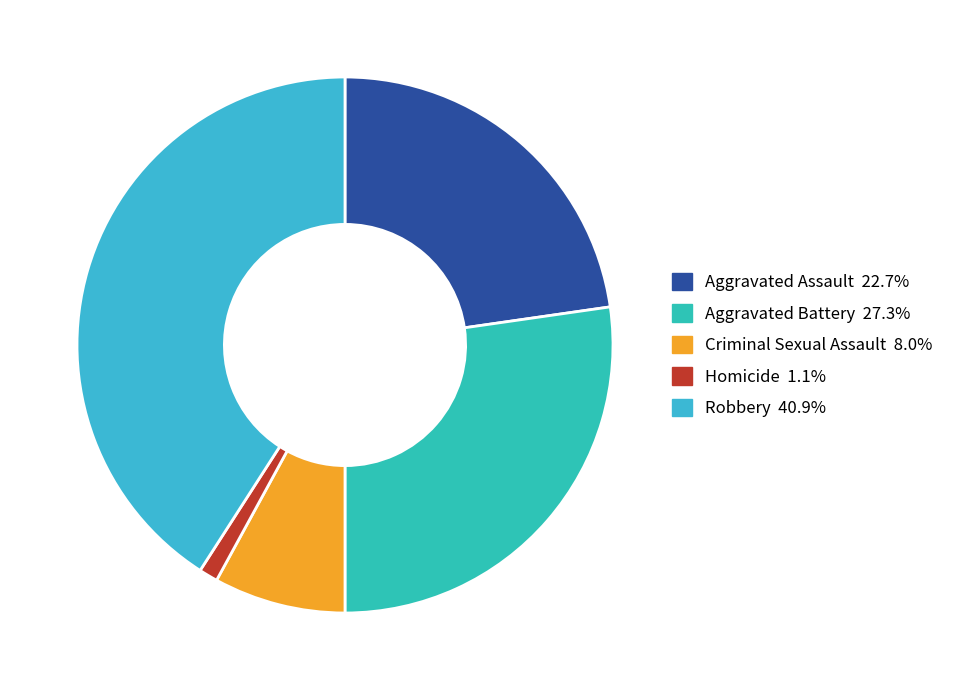

Combined, what portion of the pie is Aggravated Assault and Criminal Sexual Assault?

30.7%